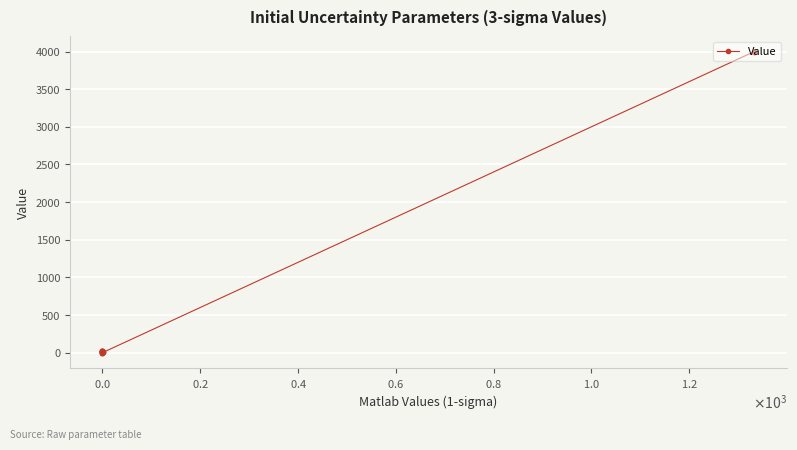

What is the greatest value displayed?

4000.0